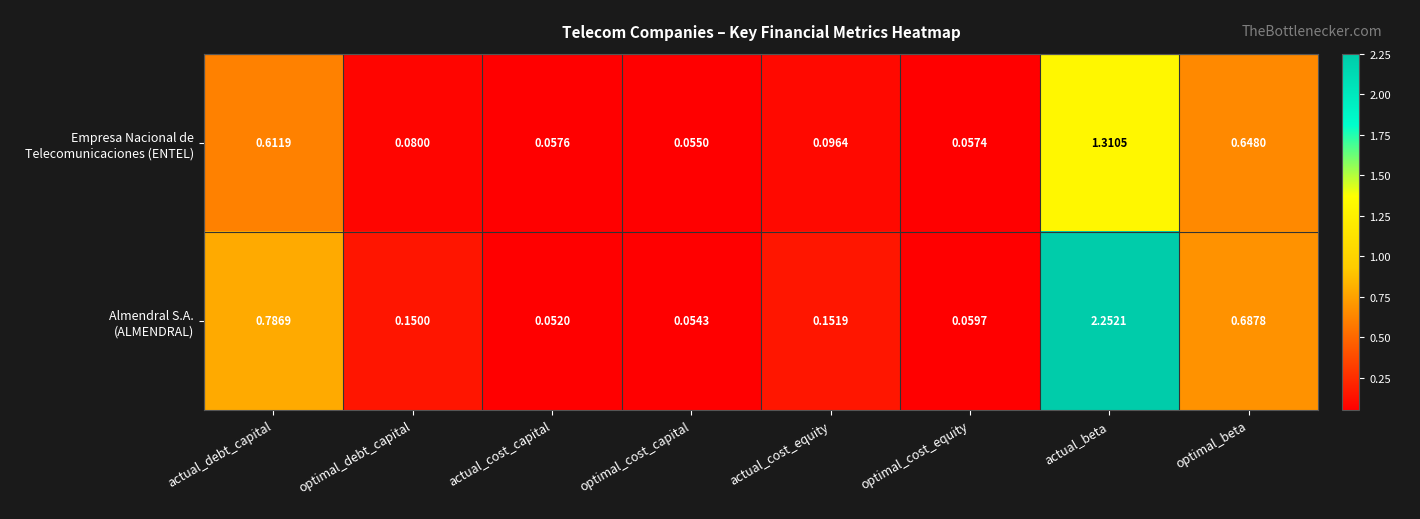

At which category is the sum across all series the highest?

actual_beta